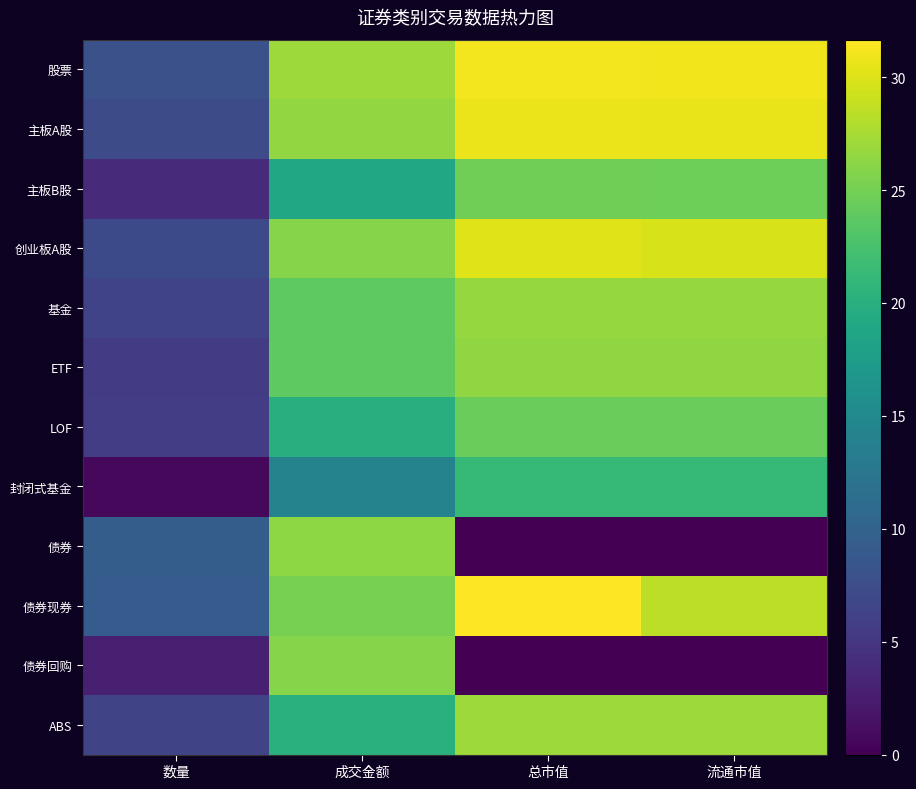

Between 成交金额 and 流通市值, which is larger?

流通市值